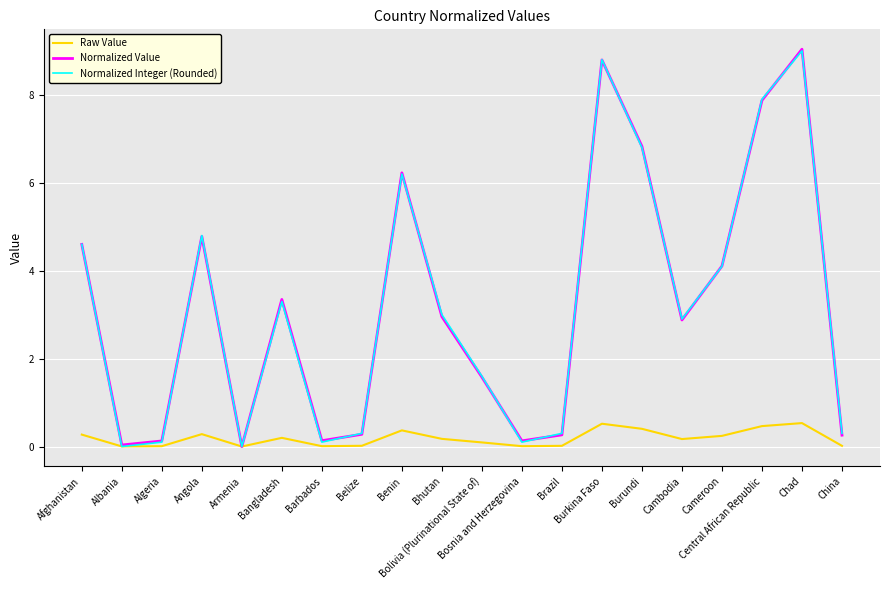

What is the difference between the maximum and minimum values in the Raw Value series?

0.5